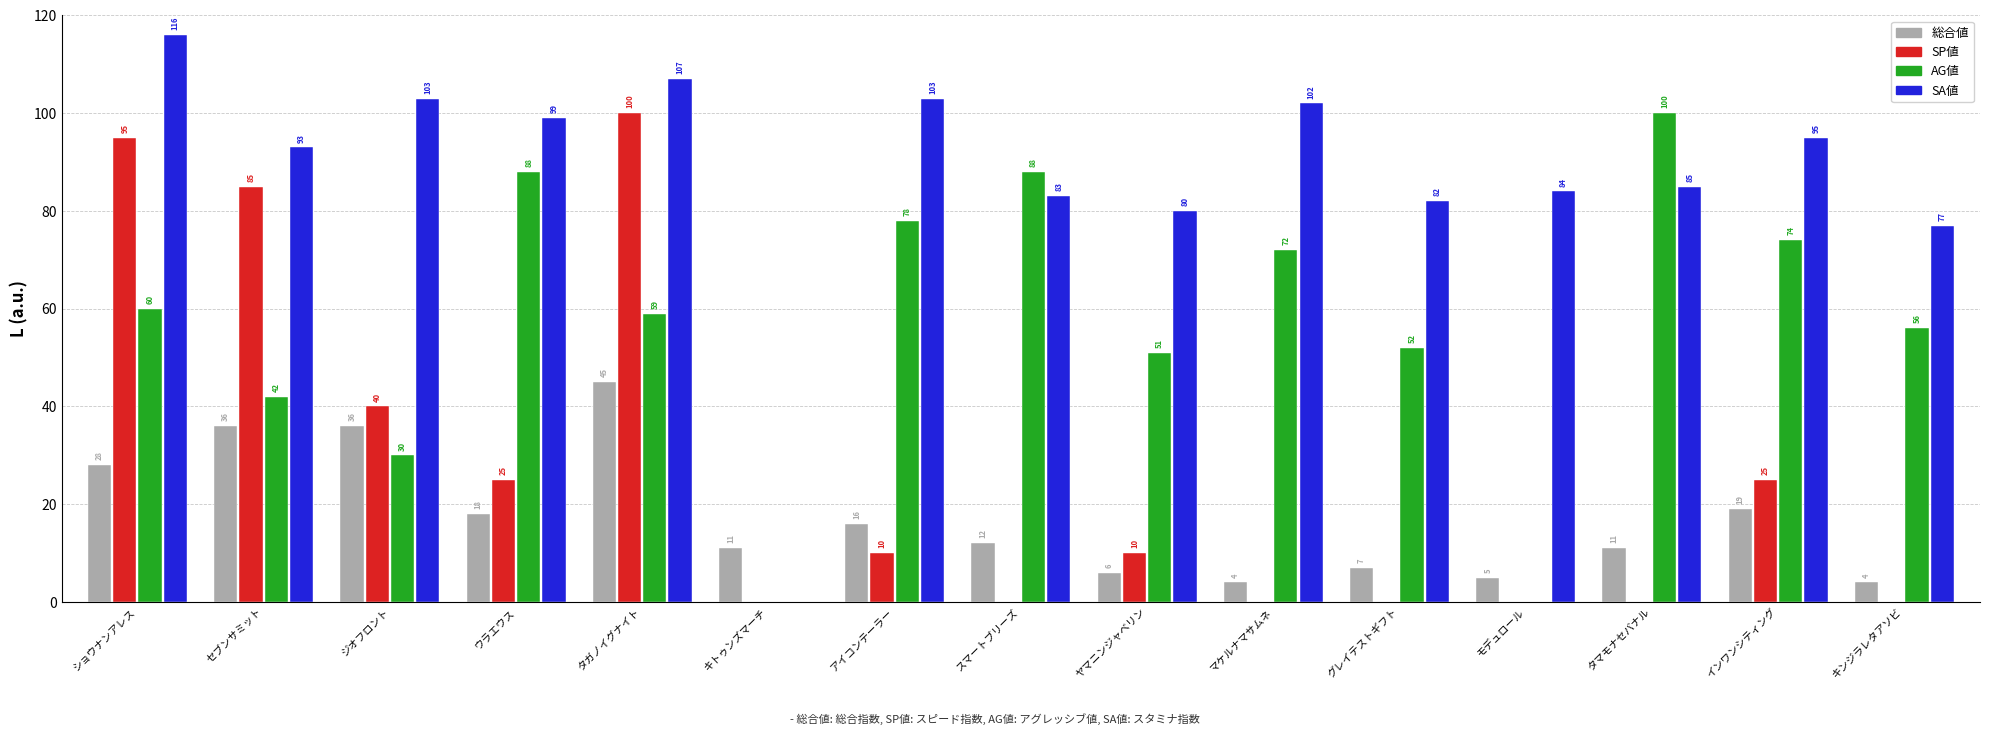

At which label is SP値 closest to 50?

ジオフロント